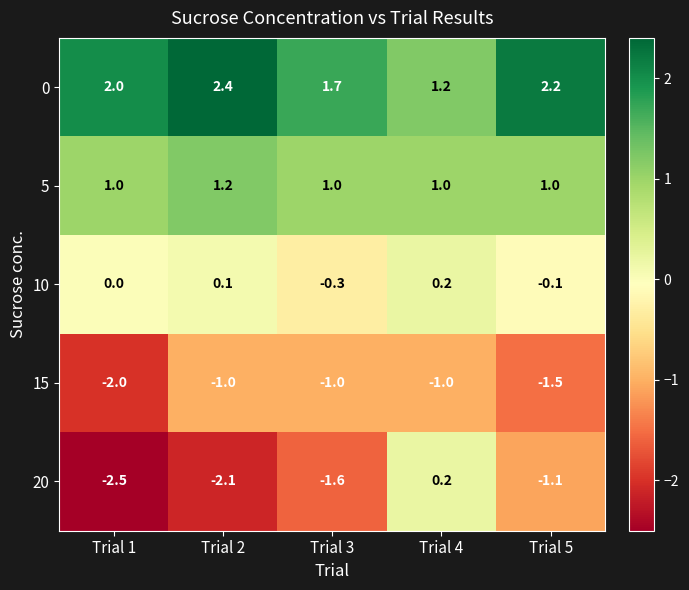

Where is 10 nearest to the value 0?

Trial 1